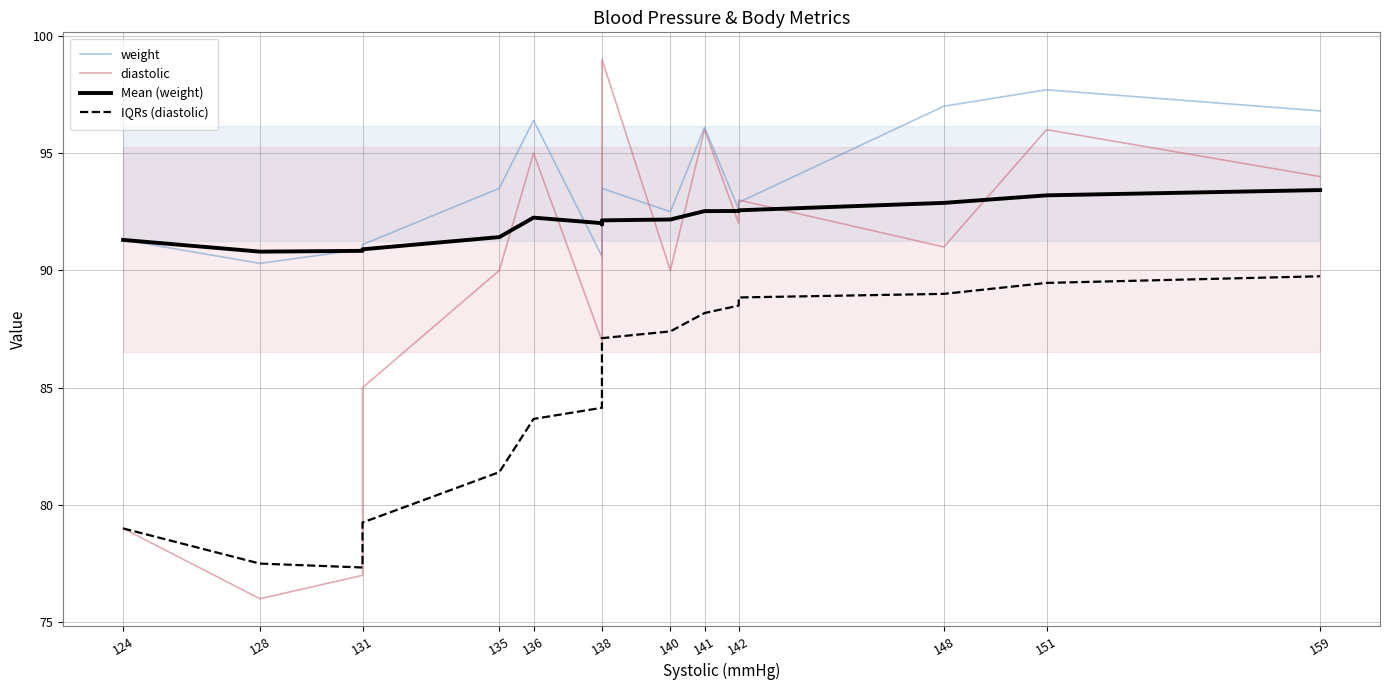

What is the difference between the maximum and minimum values in the IQRs (diastolic) series?

12.4